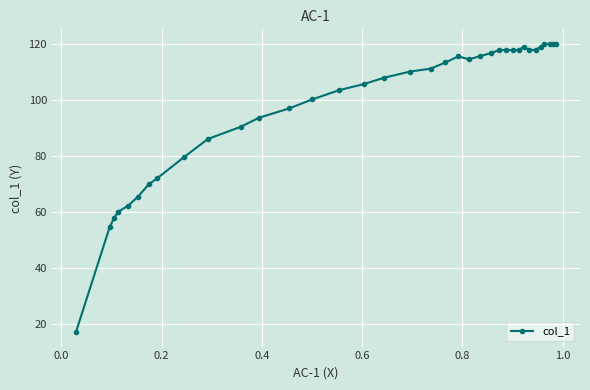

What is the sum of all values?

3542.5